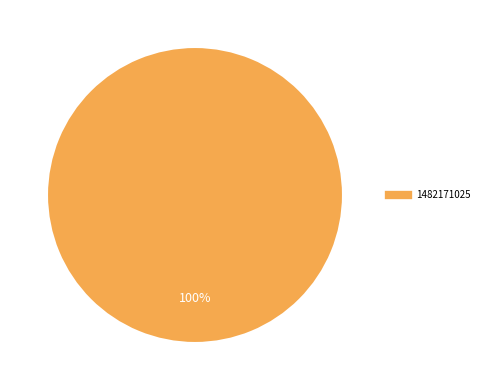

Does any single category account for the majority?

Yes